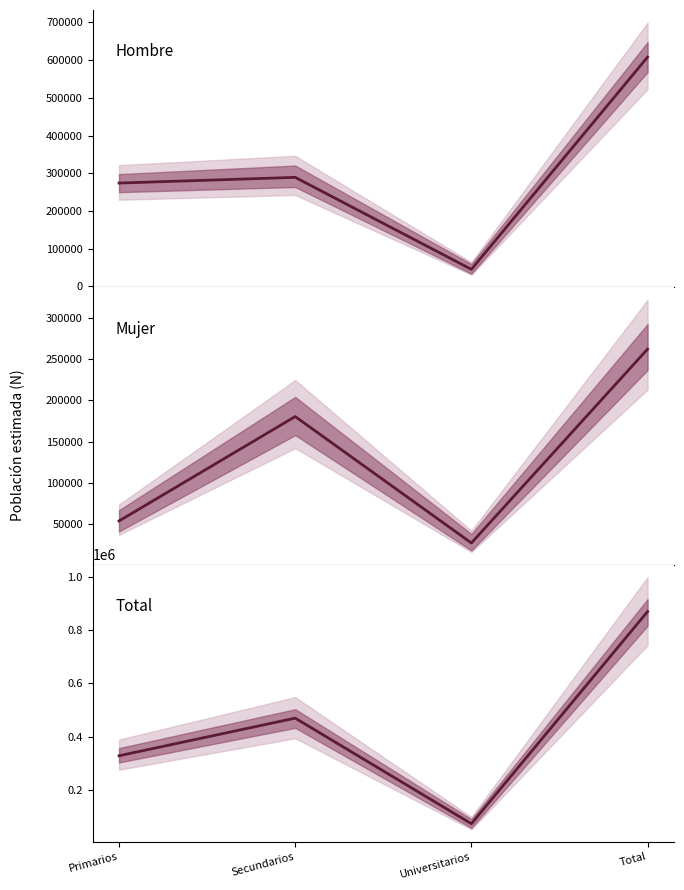

List the labels in order of value, largest first.

Total, Secundarios, Primarios, Universitarios